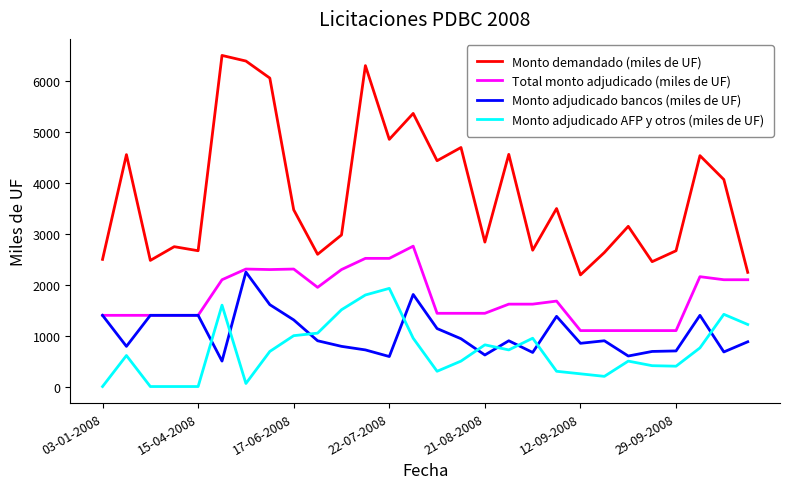

Which series has the largest range (max minus min)?

Monto demandado (miles de UF)